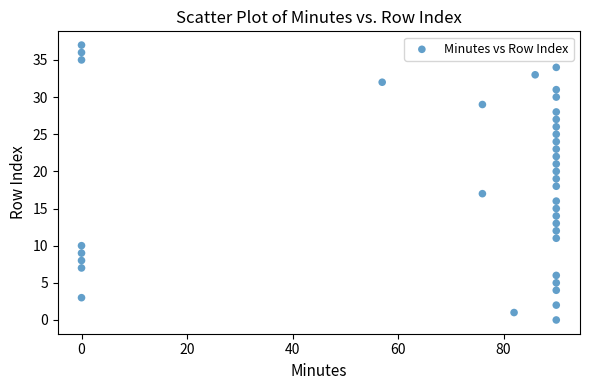

What is the range of X values (max minus min)?

90